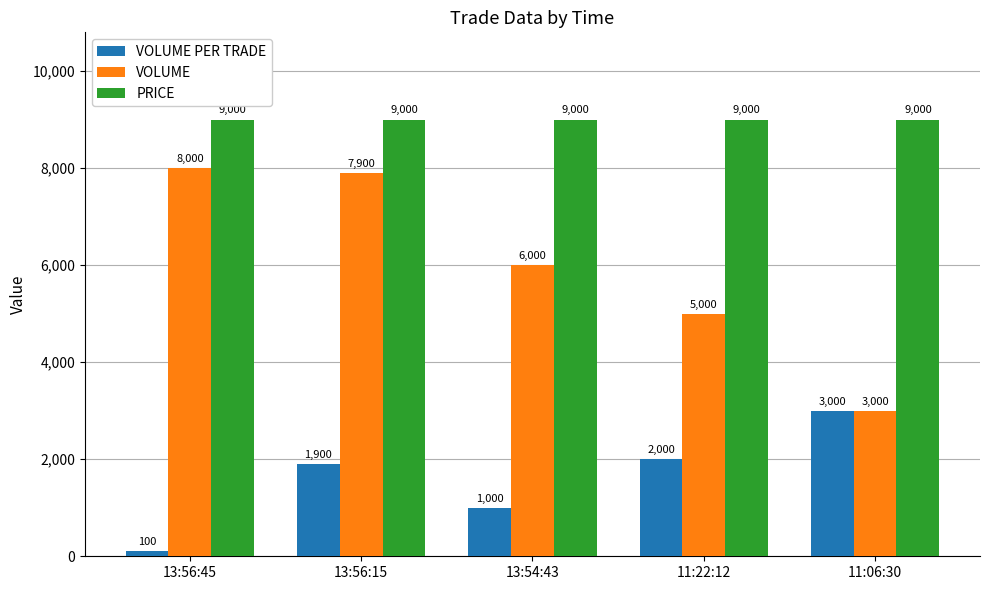

Reading left to right, list all the values displayed in this chart.

VOLUME PER TRADE: 13:56:45=100	13:56:15=1900	13:54:43=1000	11:22:12=2000	11:06:30=3000
VOLUME: 13:56:45=8000	13:56:15=7900	13:54:43=6000	11:22:12=5000	11:06:30=3000
PRICE: 13:56:45=9000	13:56:15=9000	13:54:43=9000	11:22:12=9000	11:06:30=9000